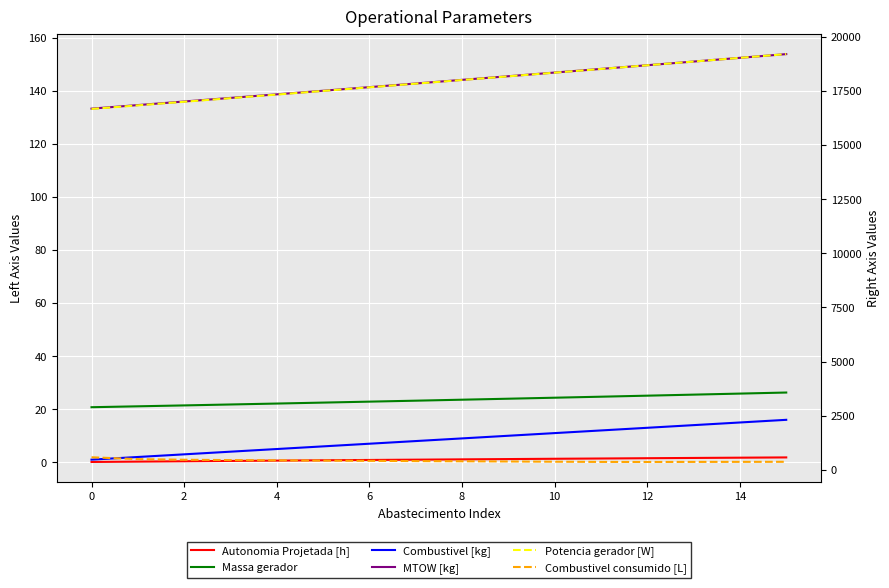

What is the maximum value shown in the chart?

19196.2